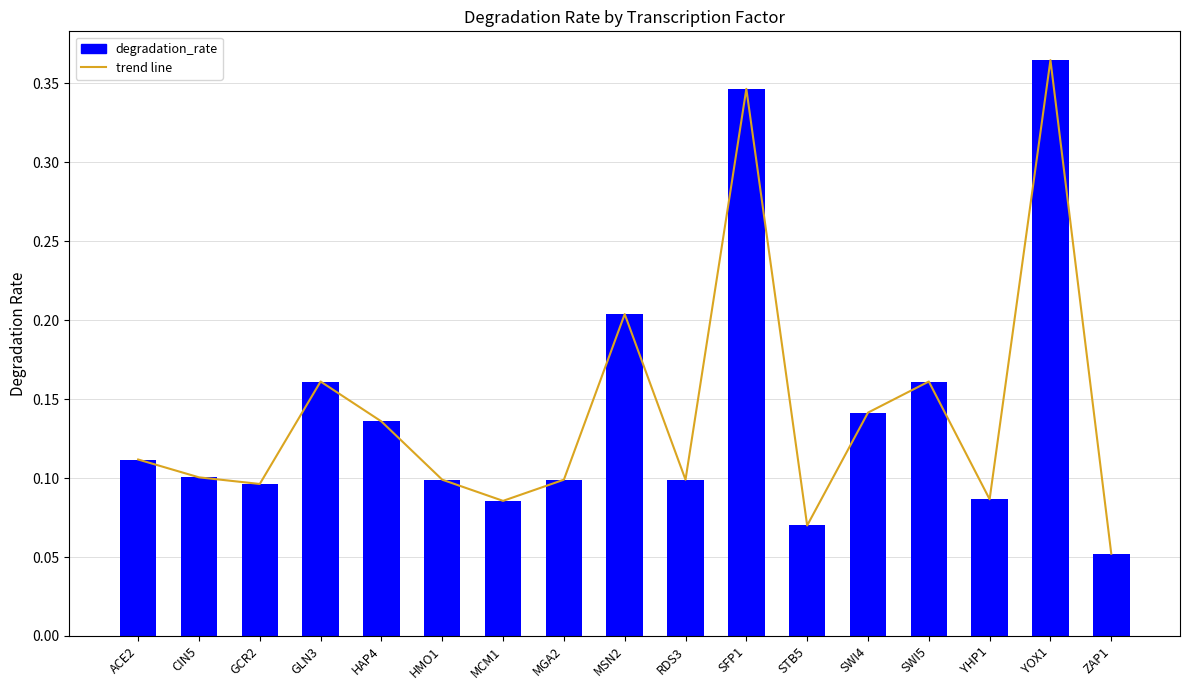

Count the values in the range 0 to 1.

17